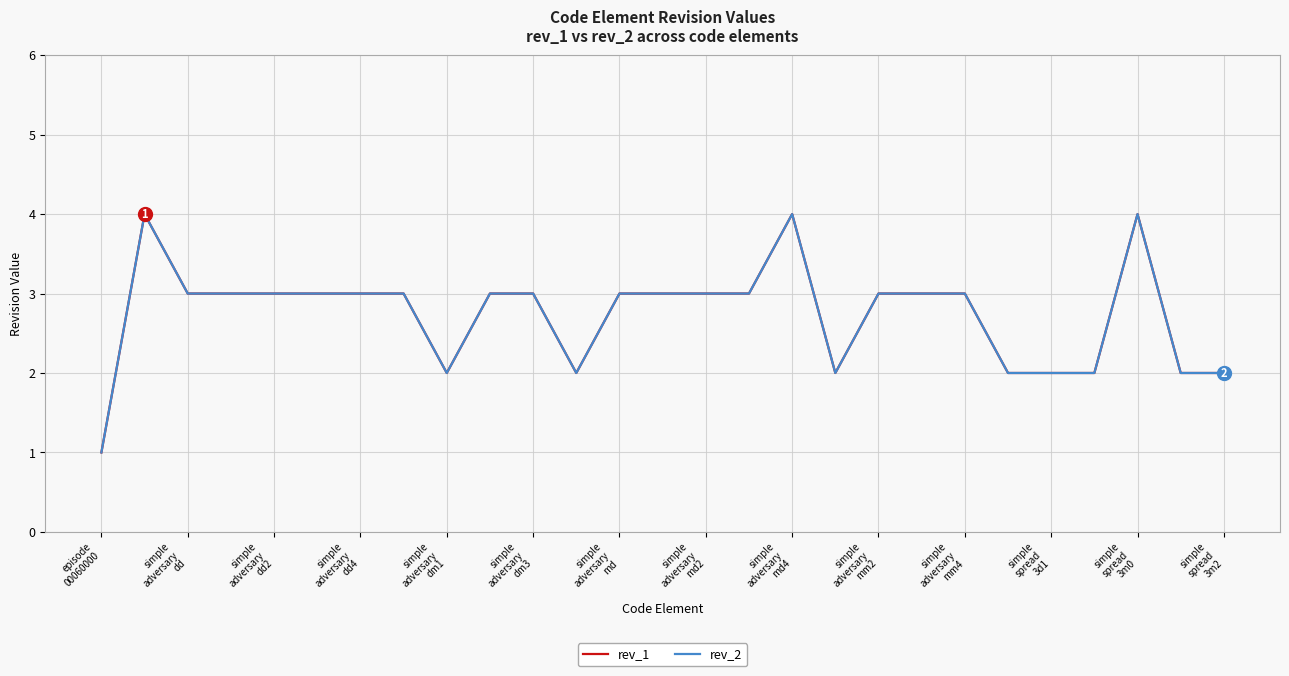

Does the chart display data point markers on the line(s)?

No